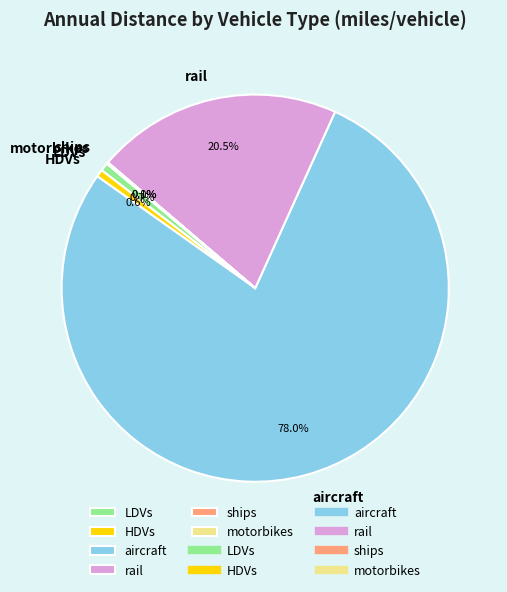

How much of the chart is everything except HDVs?

99.4%